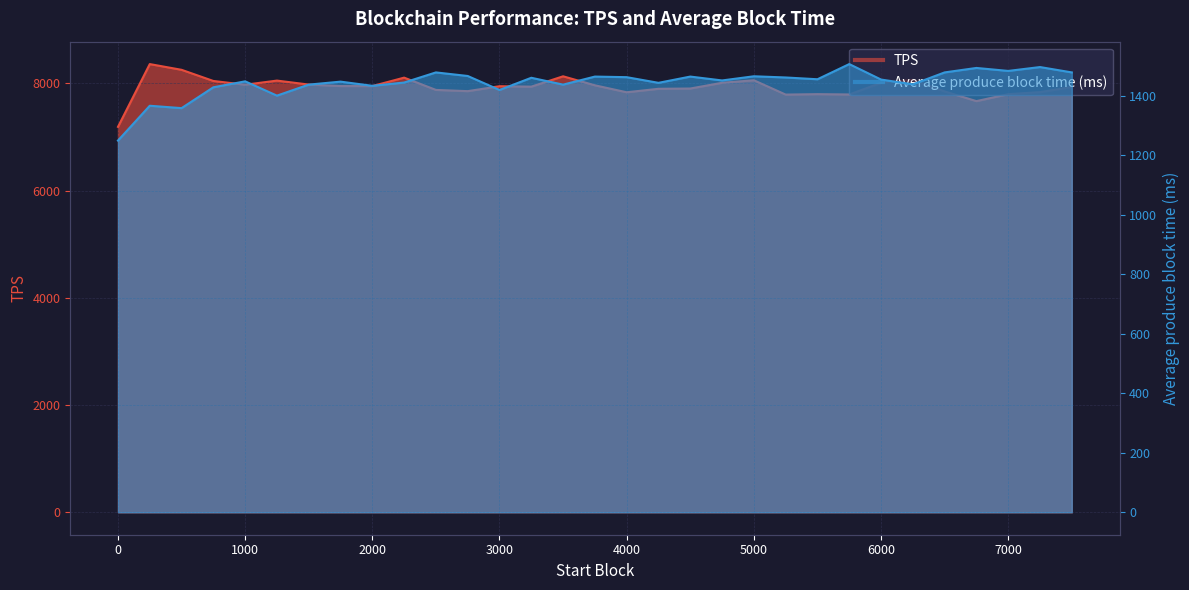

Count the number of data series in this chart.

2